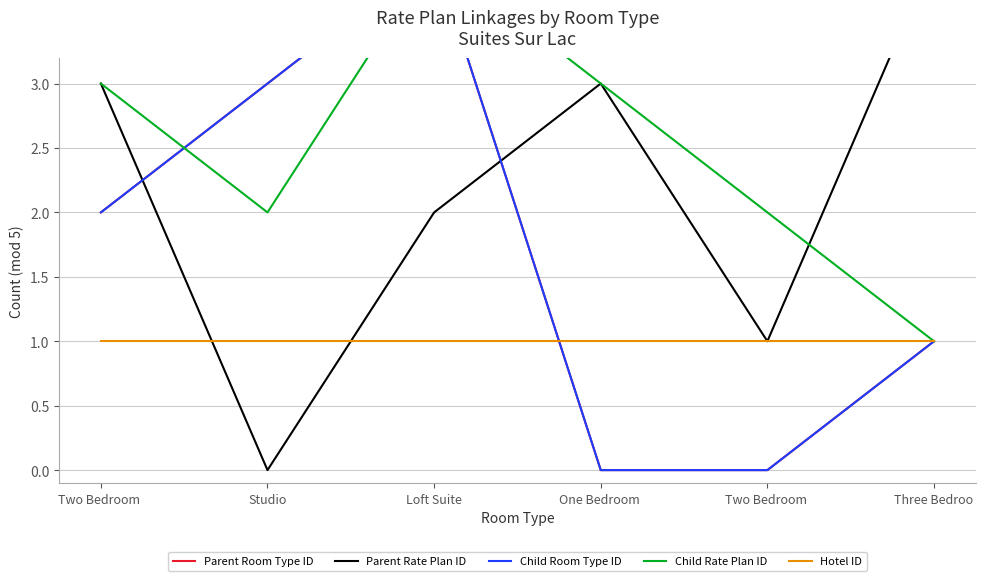

What is the maximum value shown in the chart?

4